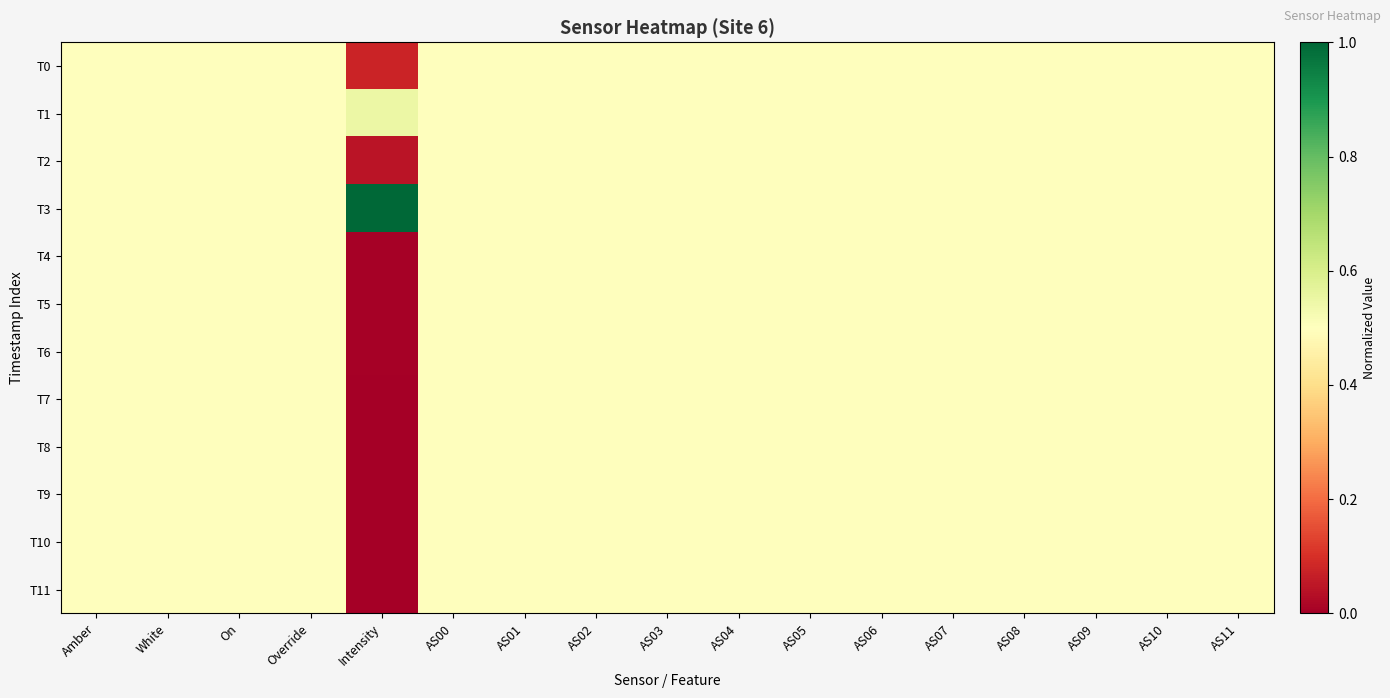

Between On and Intensity, which series saw the biggest shift?

T3